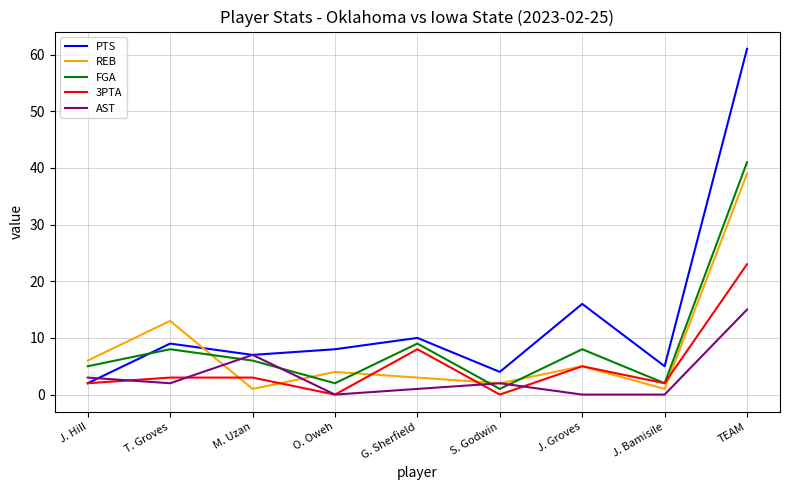

Is this an area chart (filled region under the line)?

No